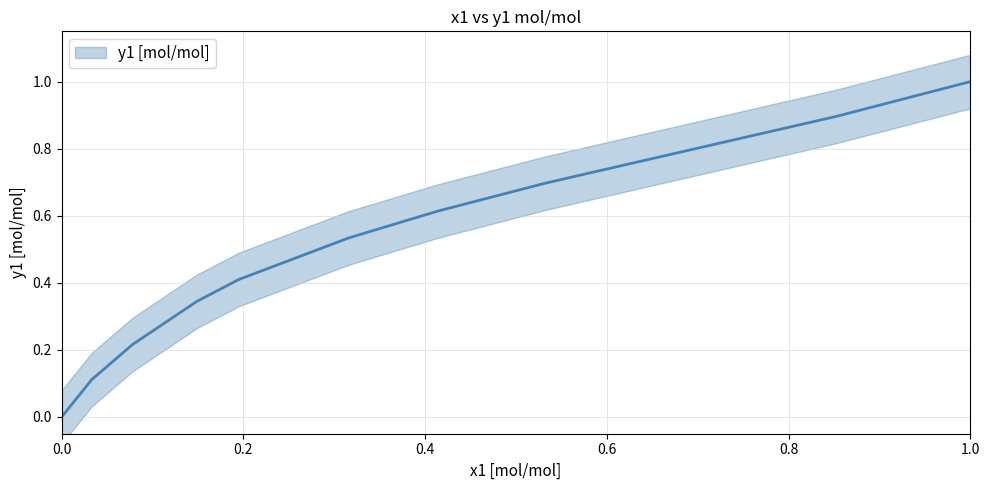

How many lines are shown in the chart?

1